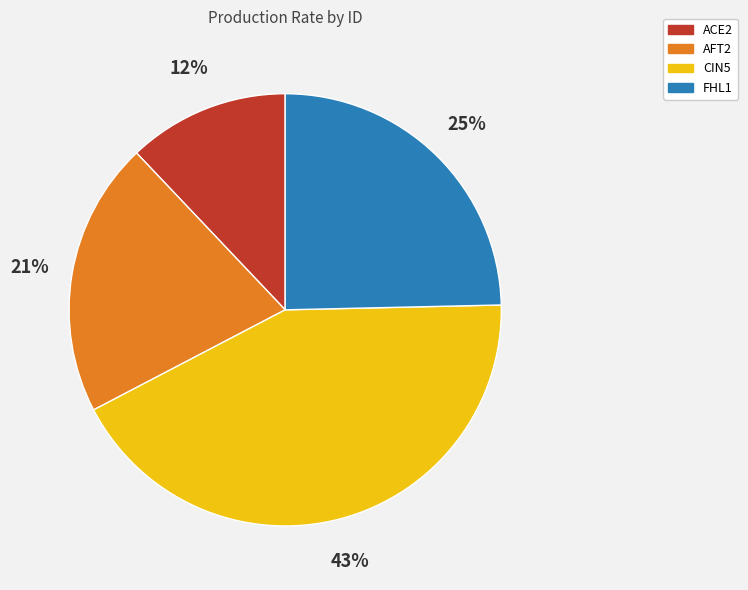

The AFT2 slice represents 9% of the pie. True or false?

False